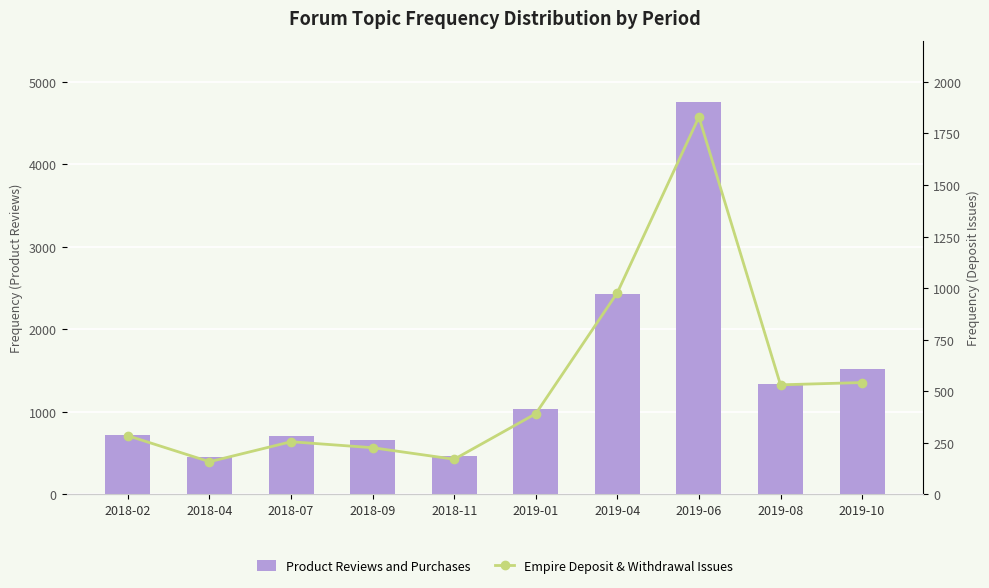

Does the chart contain stacked bars?

No